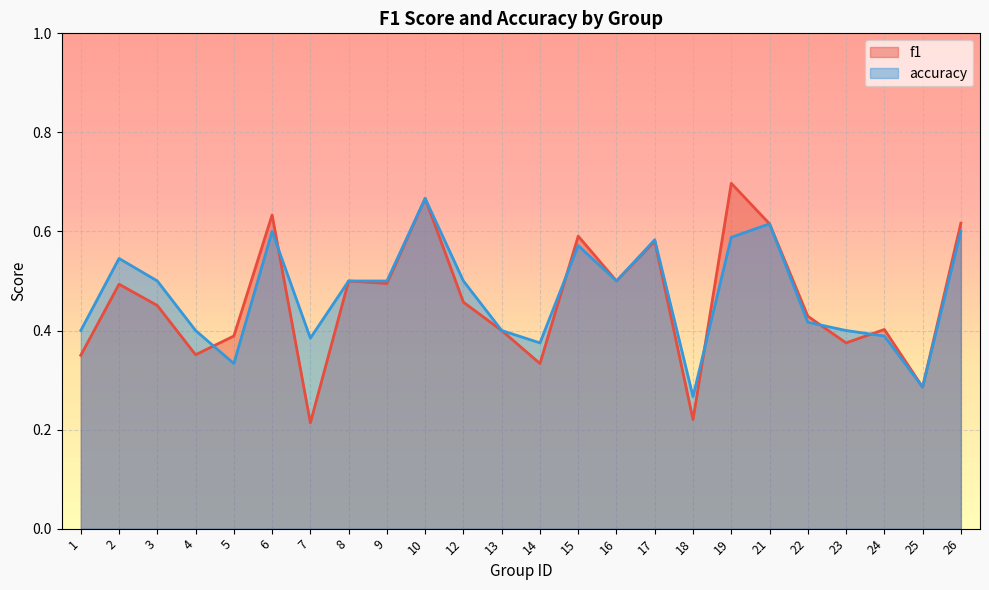

How many lines are shown in the chart?

2